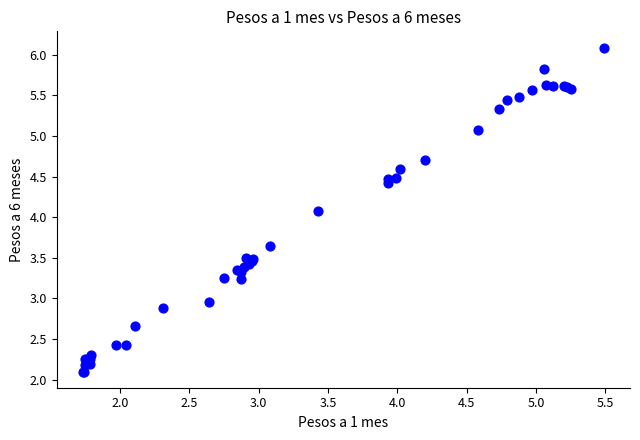

What Y value in the scatter plot is closest to 4?

4.1